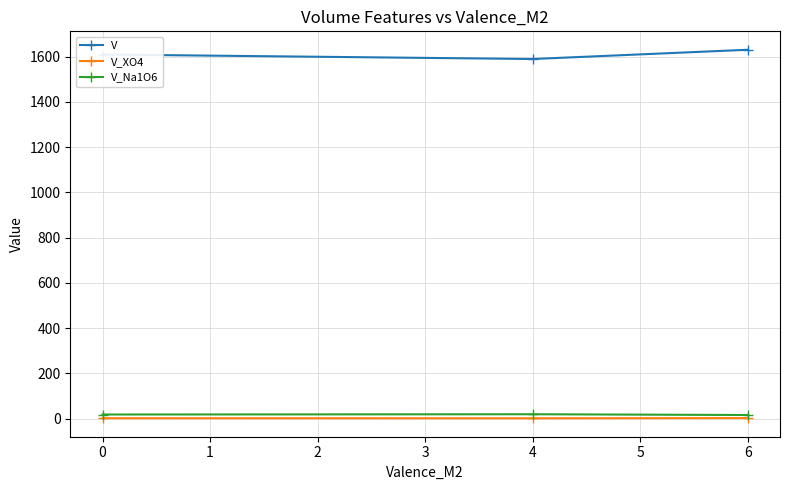

What is the value of the V point at the 3rd from the left?

1630.3